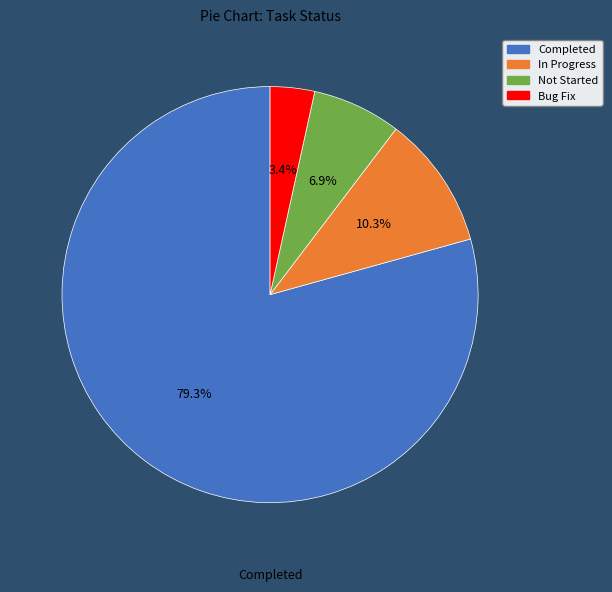

Does any single category account for the majority?

Yes